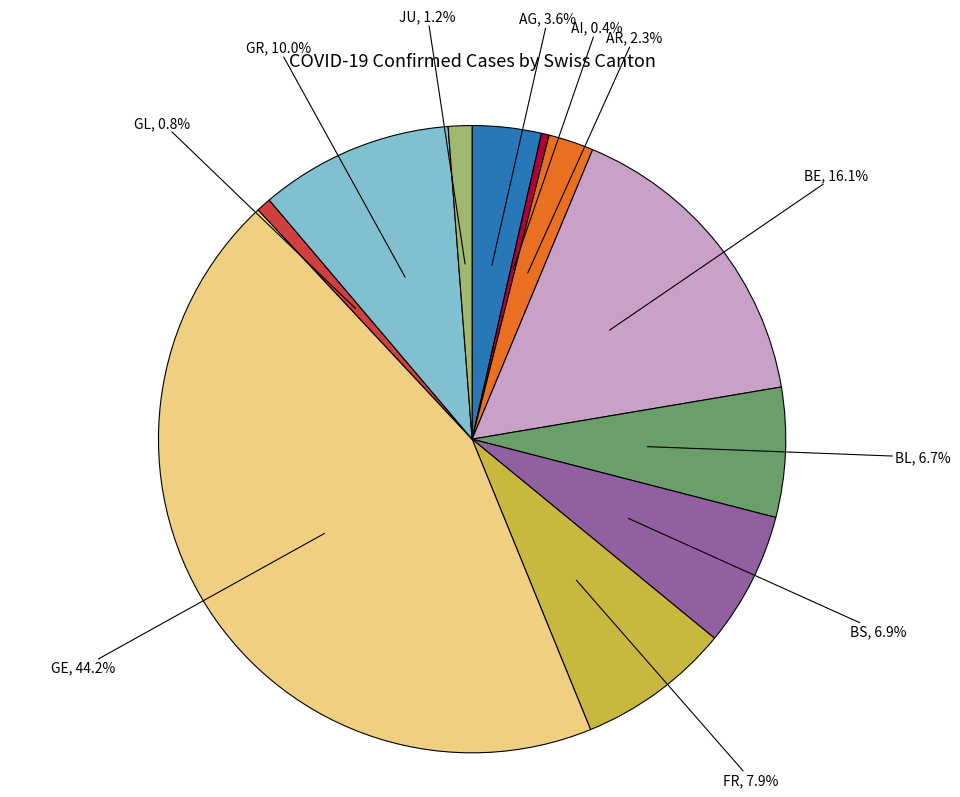

Between GR and BE, which is larger?

BE